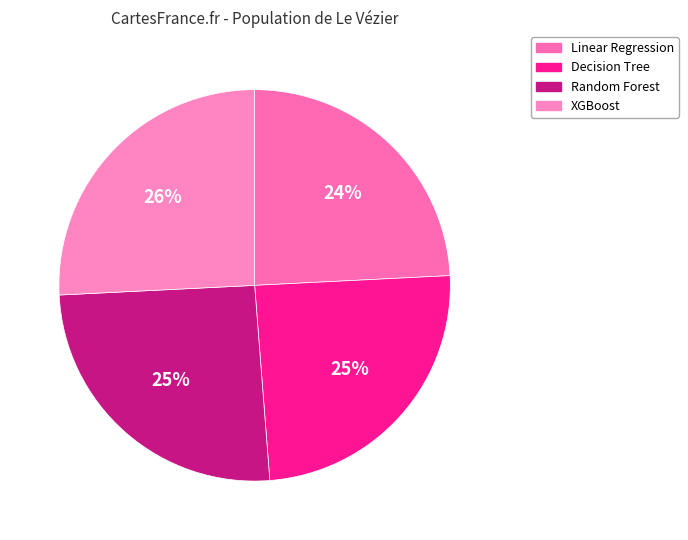

Count the number of slices in the pie.

4